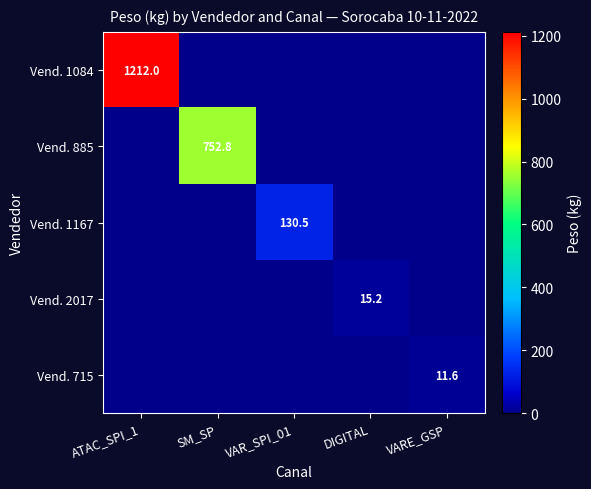

The value of Vend. 1084 at ATAC_SPI_1 is 1212.0. True or false?

True